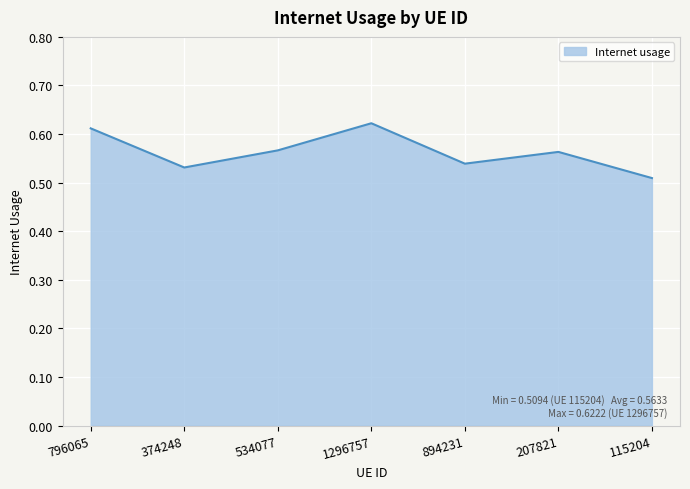

Which has a higher value, 115204 or 207821?

207821